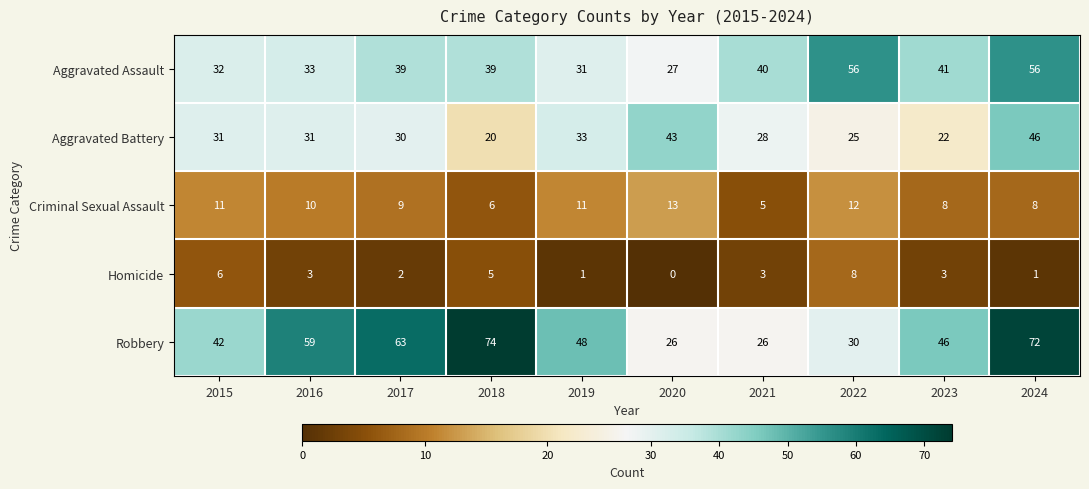

At which category is the sum across all series the highest?

2024